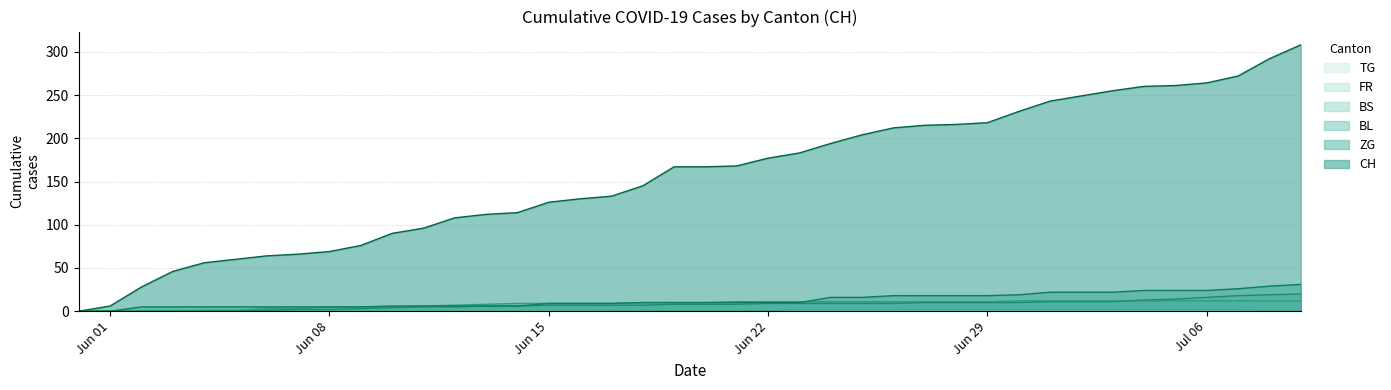

How many categories are shown in the chart?

40